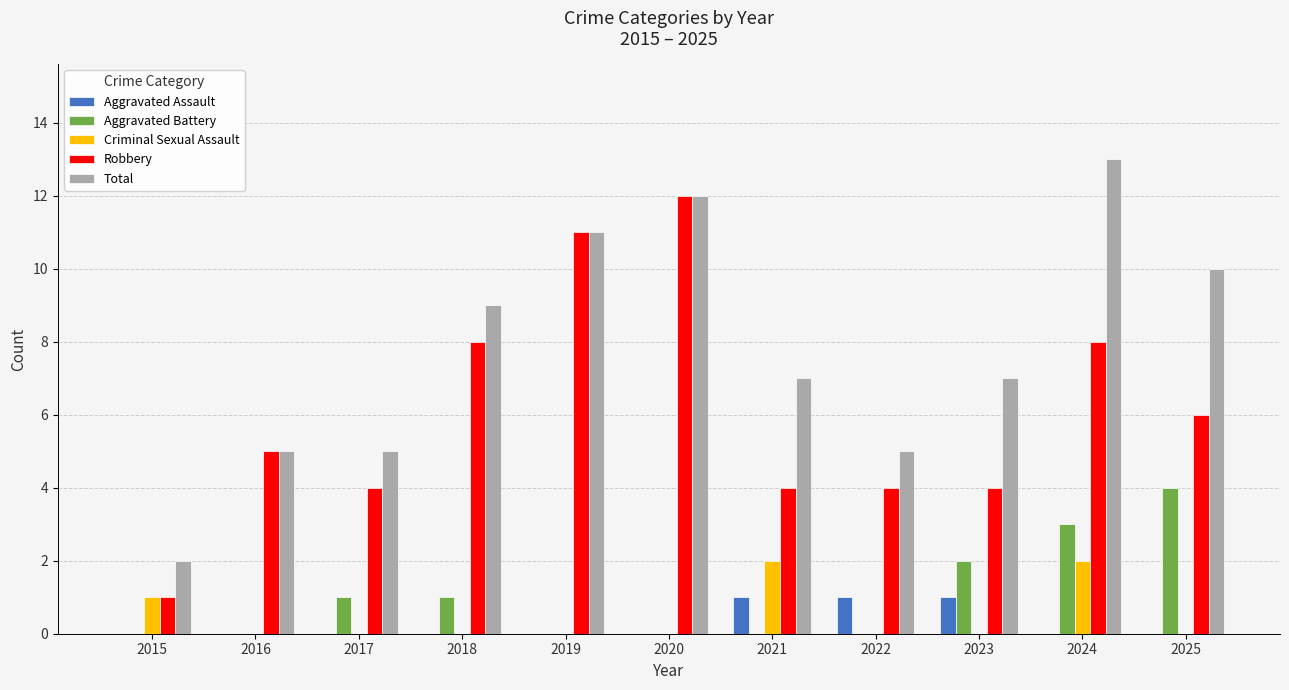

How many groups of bars are there?

11